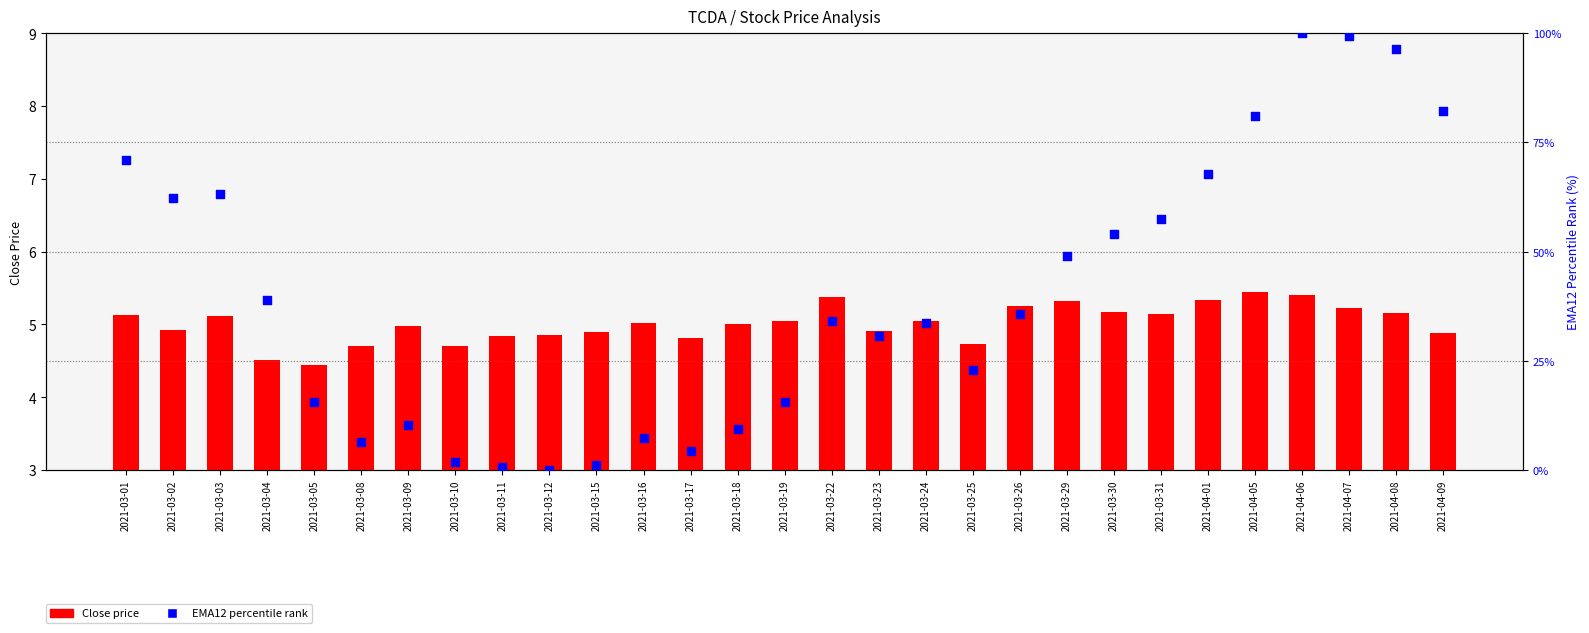

At how many categories does at least one series exceed 67?

7